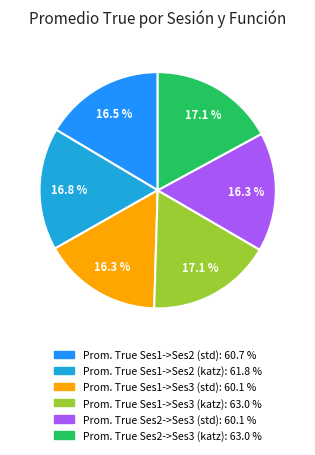

Is there any slice that represents more than half of the pie?

No